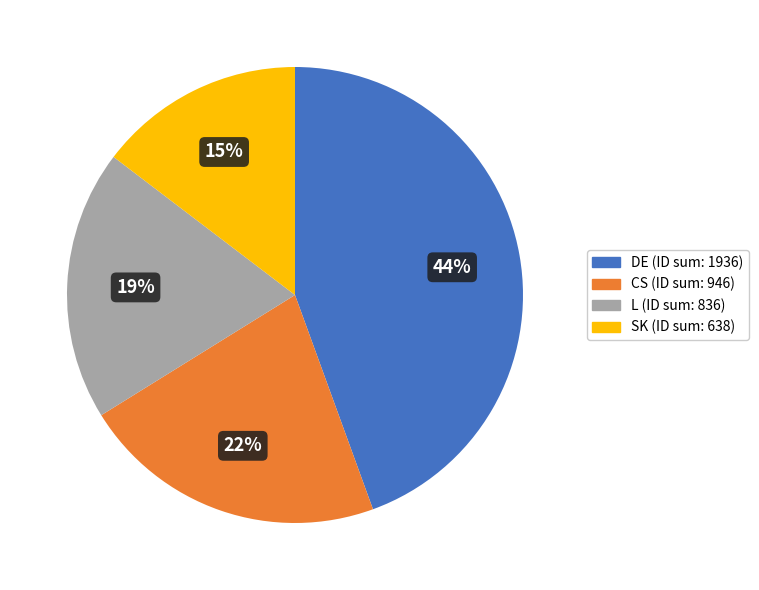

To the nearest percent, what is the average slice percentage?

25%